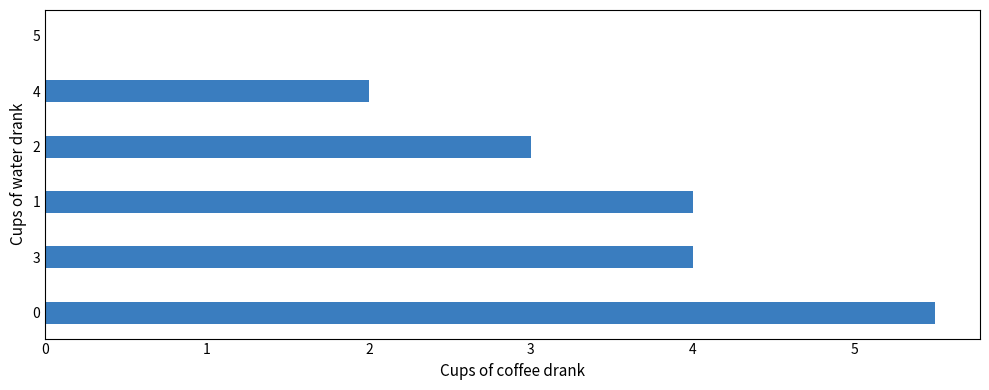

Reading bottom to top, what are all the values shown in this chart?

0=5.5	3=4.0	1=4.0	2=3.0	4=2.0	5=0.0